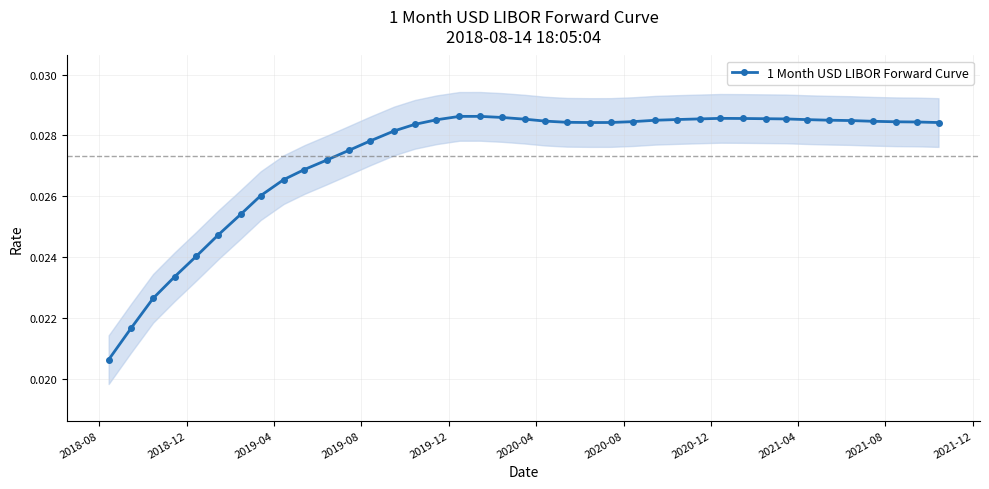

Count the 1 Month USD LIBOR Forward Curve values in the range 0 to 1.

39